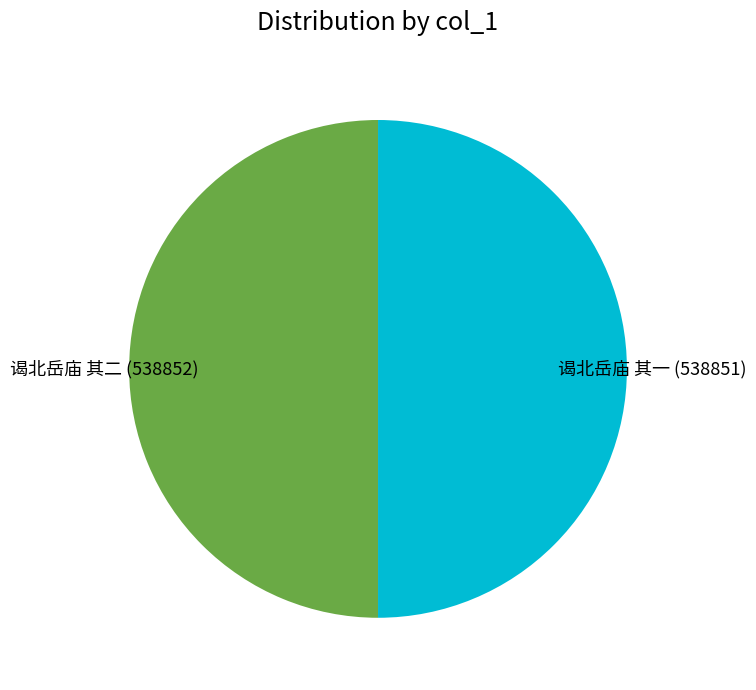

The 谒北岳庙 其二 slice represents 61% of the pie. True or false?

False